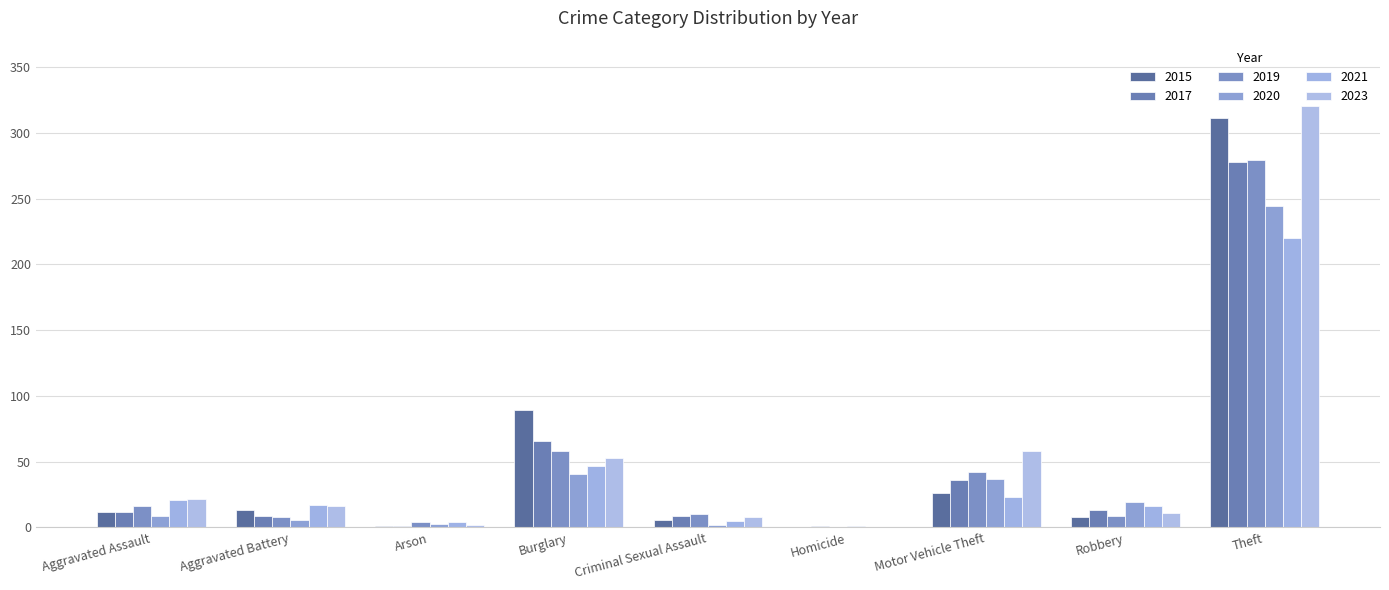

Which has a higher value, Aggravated Battery or Motor Vehicle Theft?

Motor Vehicle Theft